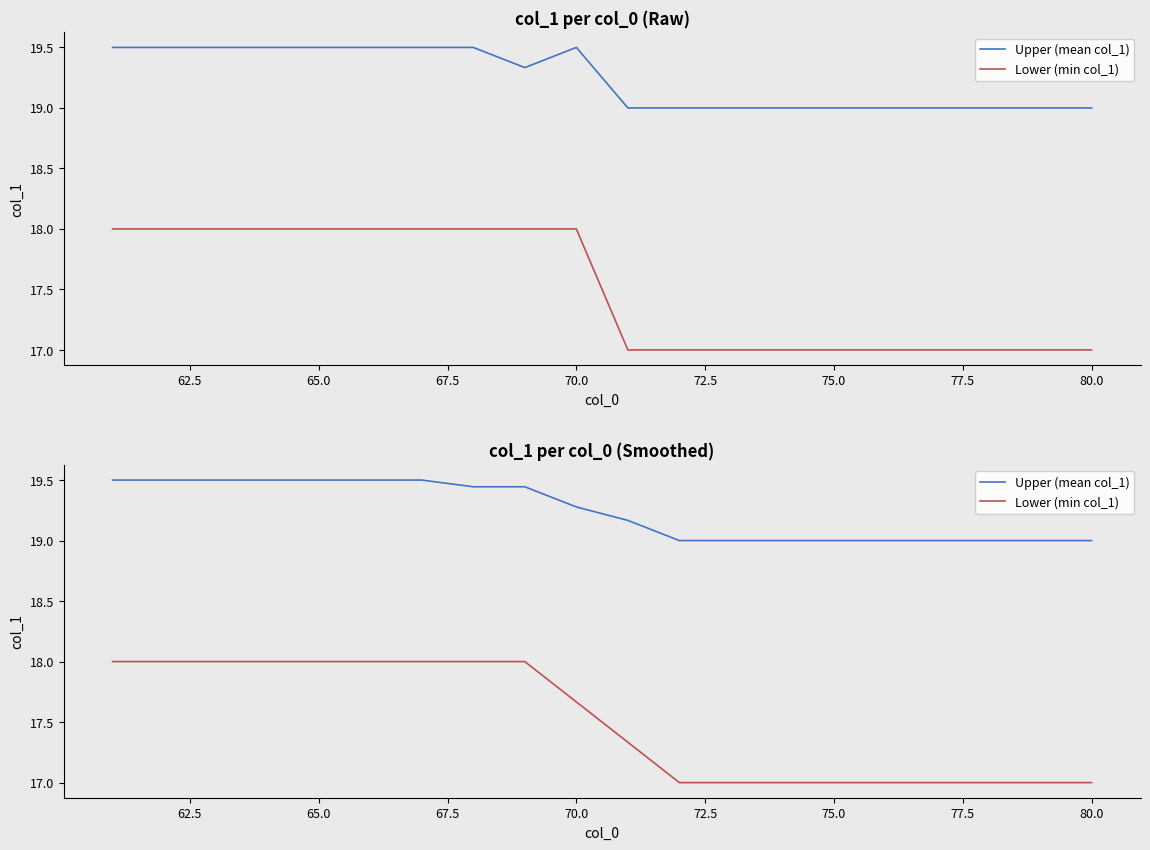

True or false: Upper (mean col_1) and Lower (min col_1) cross at least once.

False